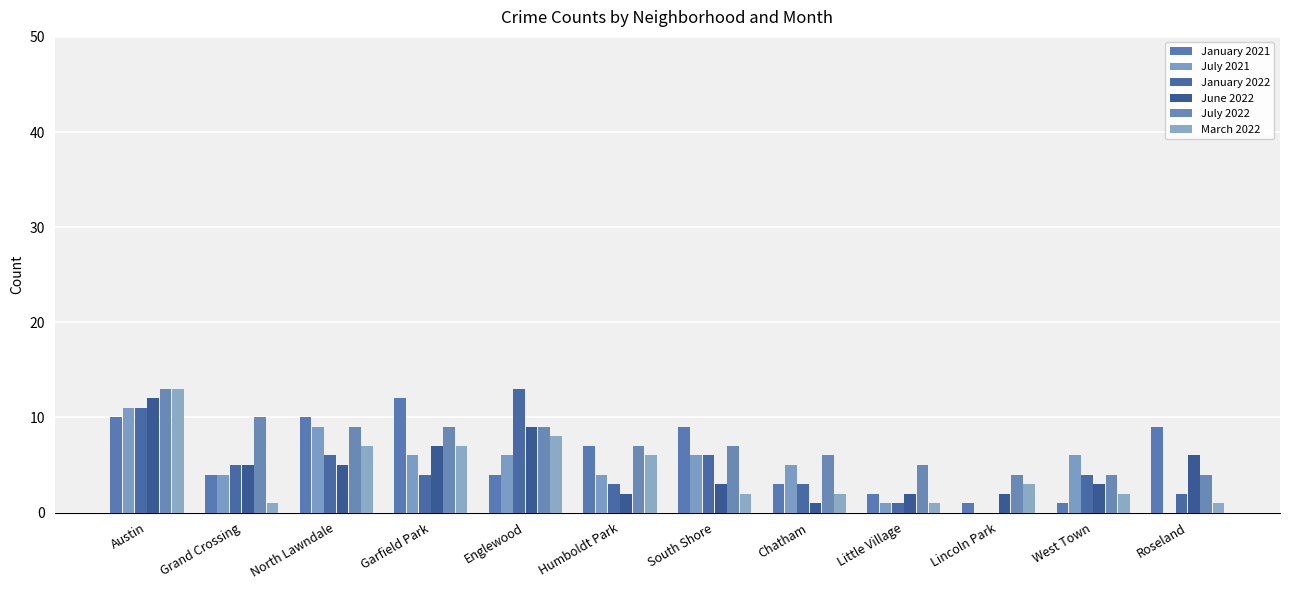

What is the greatest value displayed?

13